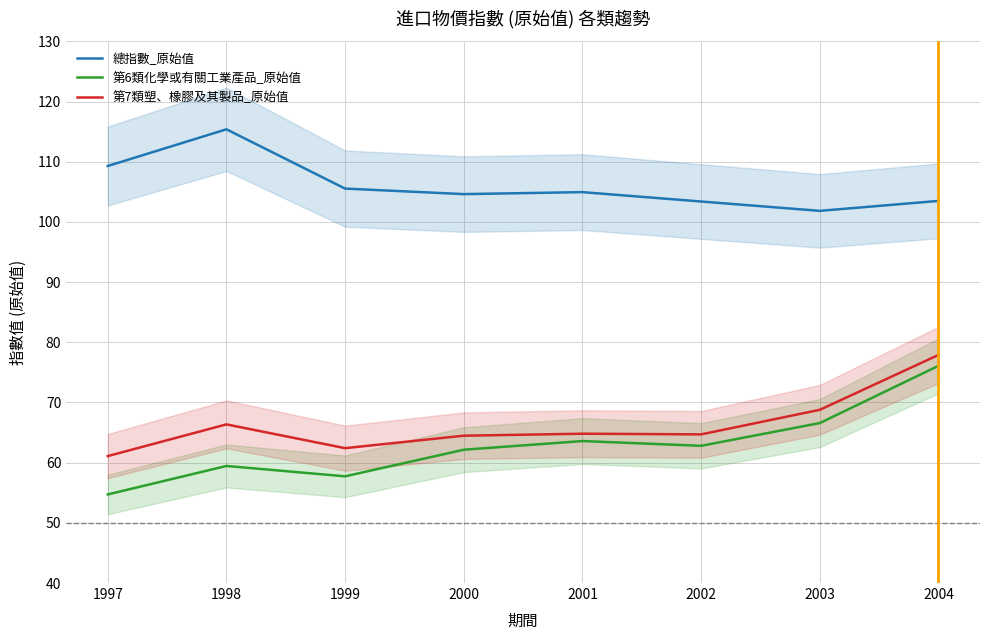

Between 2001 and 2002, which series saw the biggest shift?

總指數_原始值